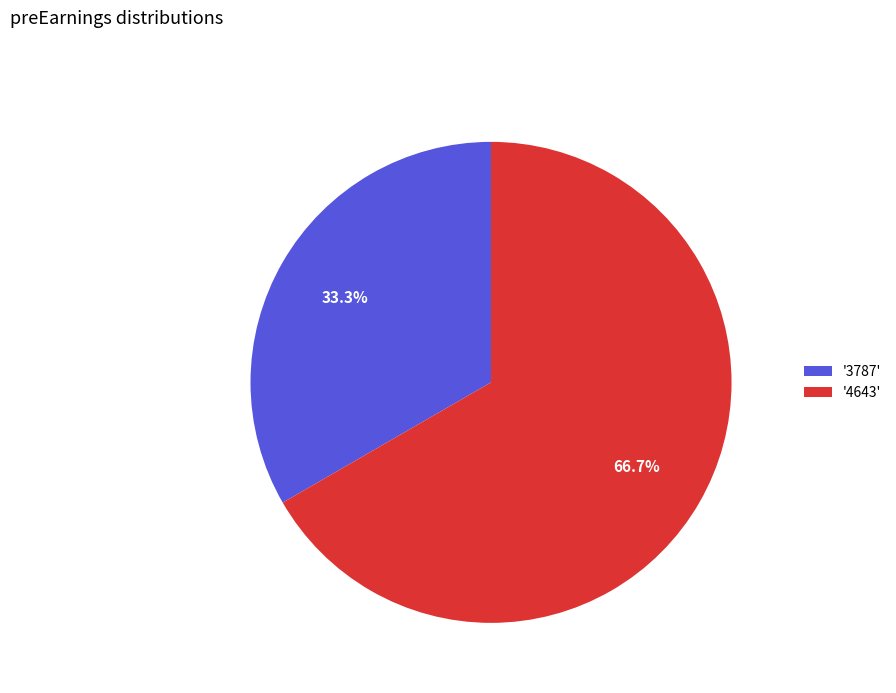

Is the sum of '3787' and '4643' greater than half?

Yes